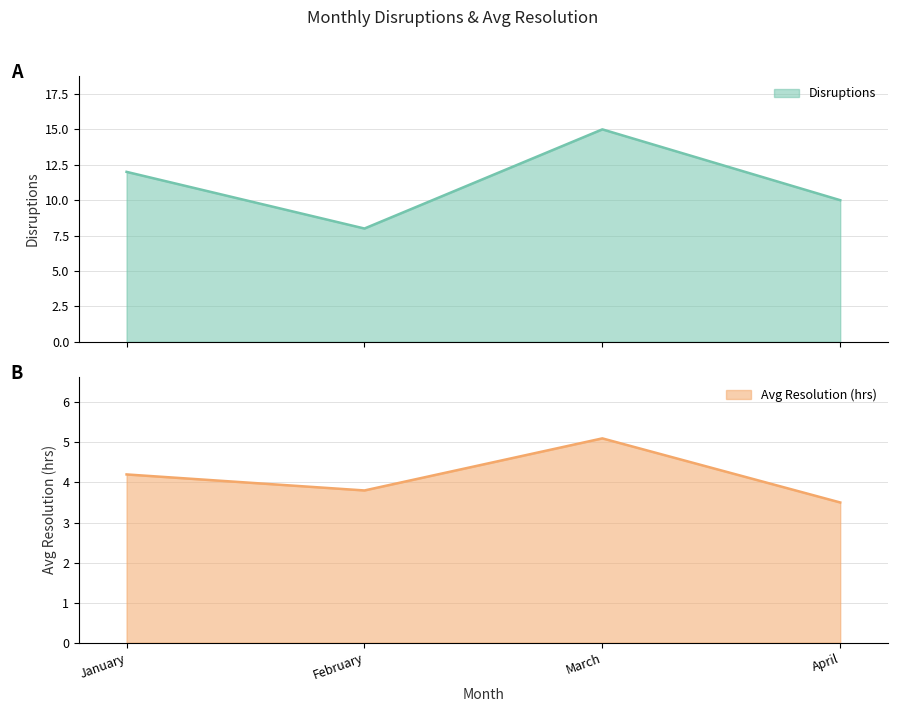

True or false: Avg Resolution (hrs) and Disruptions intersect in this chart.

False